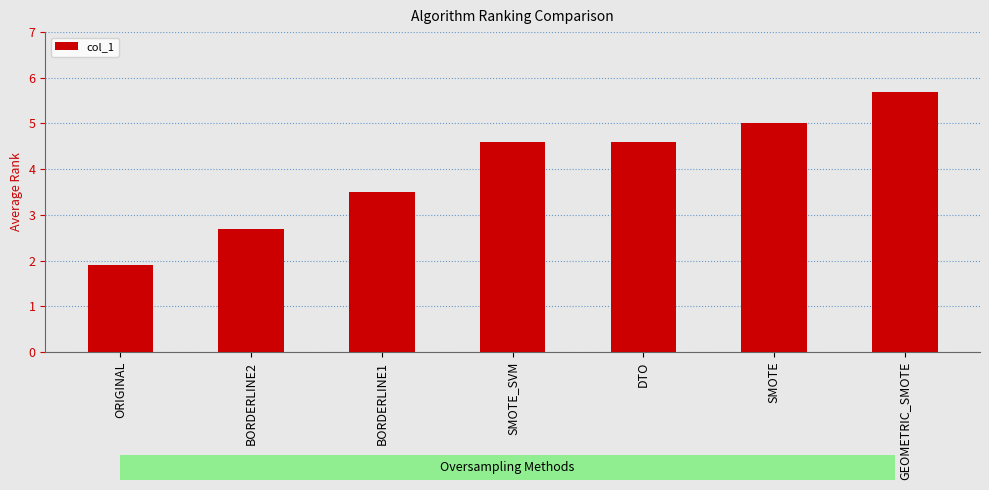

What is the difference between the maximum and minimum values?

3.8